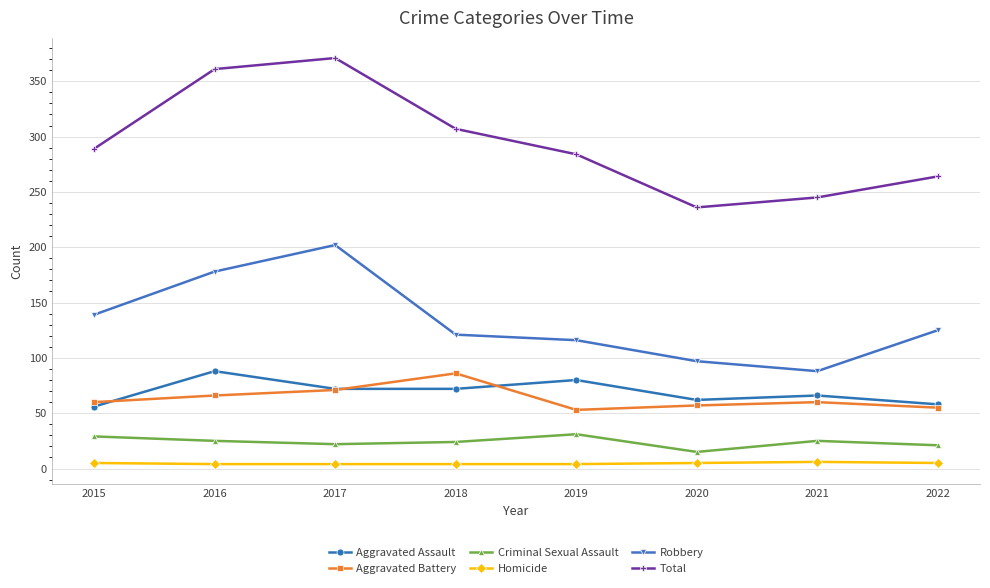

Is it true that Total equals 66 at 2021?

False